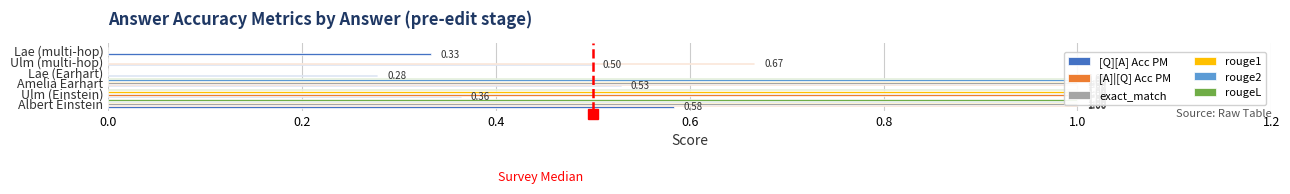

The value of [Q][A] Acc PM at Lae (multi-hop) is 0.3. True or false?

True